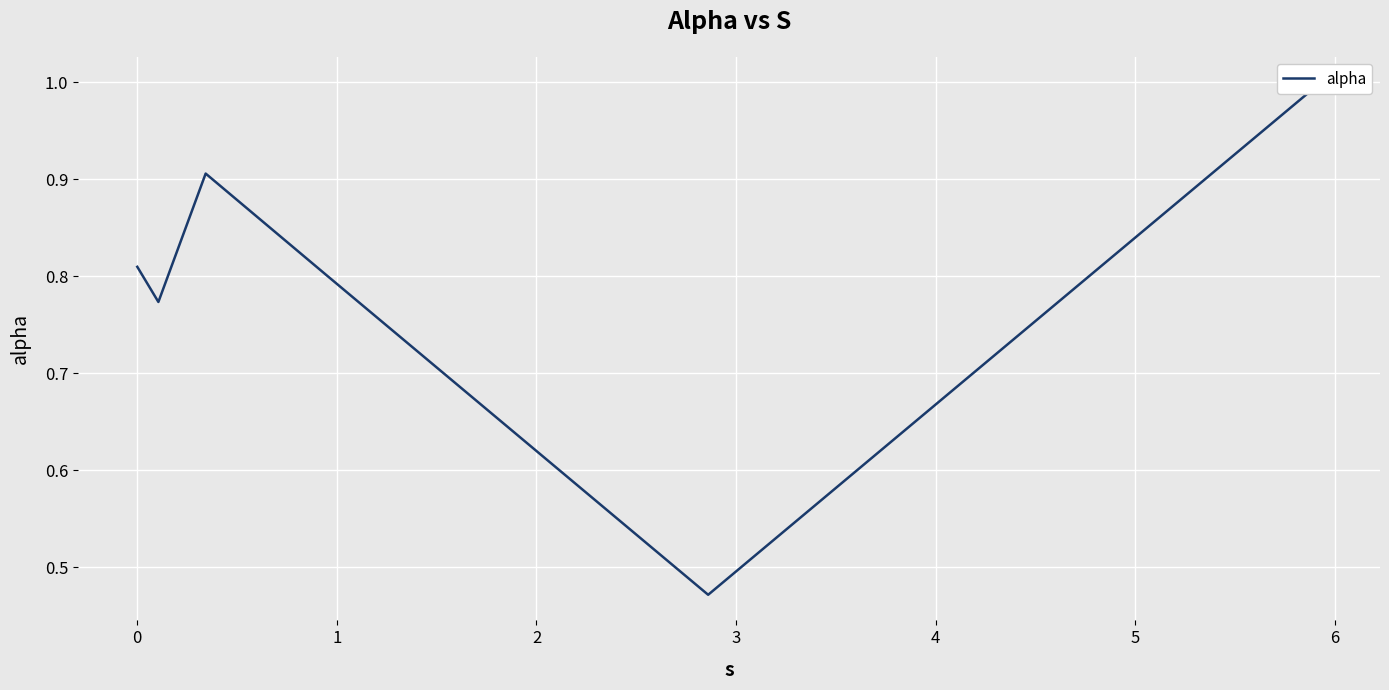

What position from the right is 3?

2